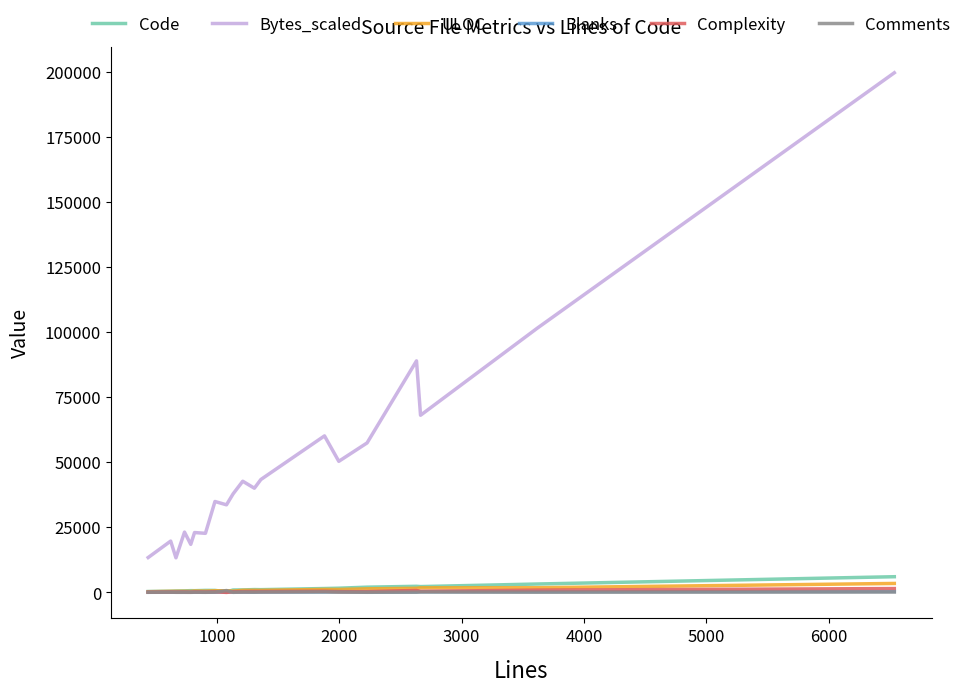

True or false: Complexity has more than 1 points higher than both neighbors.

True